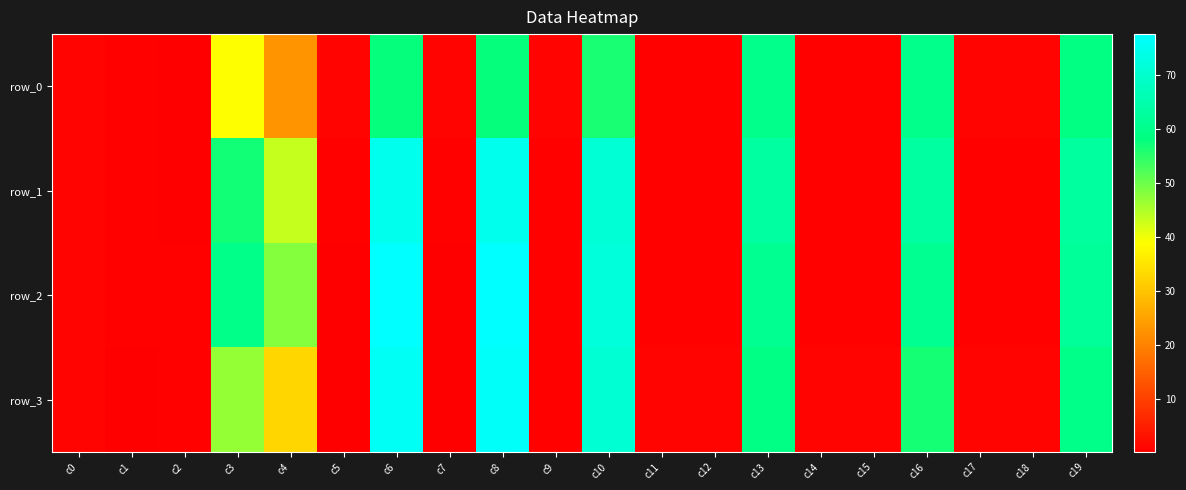

What is the difference between the row_2 values at c8 and c3?

18.0